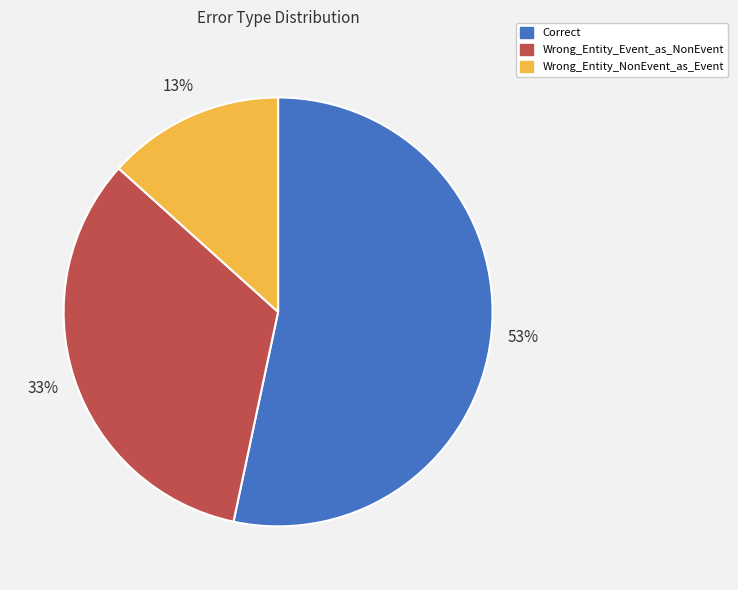

True or false: Correct accounts for 53% of the total.

True